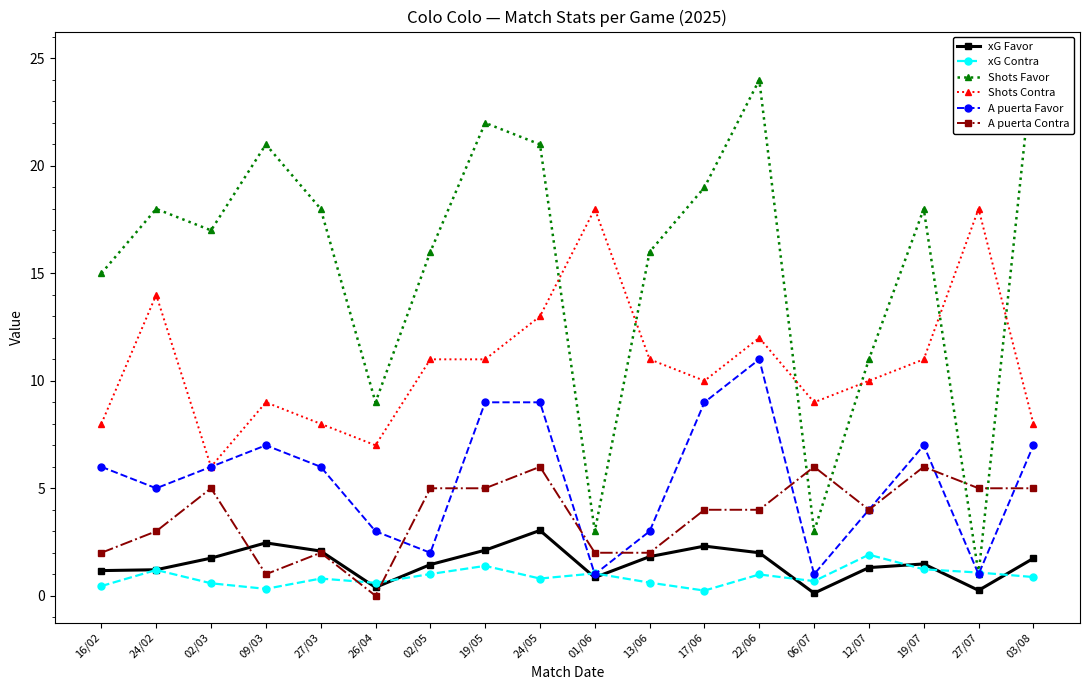

What are all the series names shown in the legend?

xG Favor, xG Contra, Shots Favor, Shots Contra, A puerta Favor, A puerta Contra